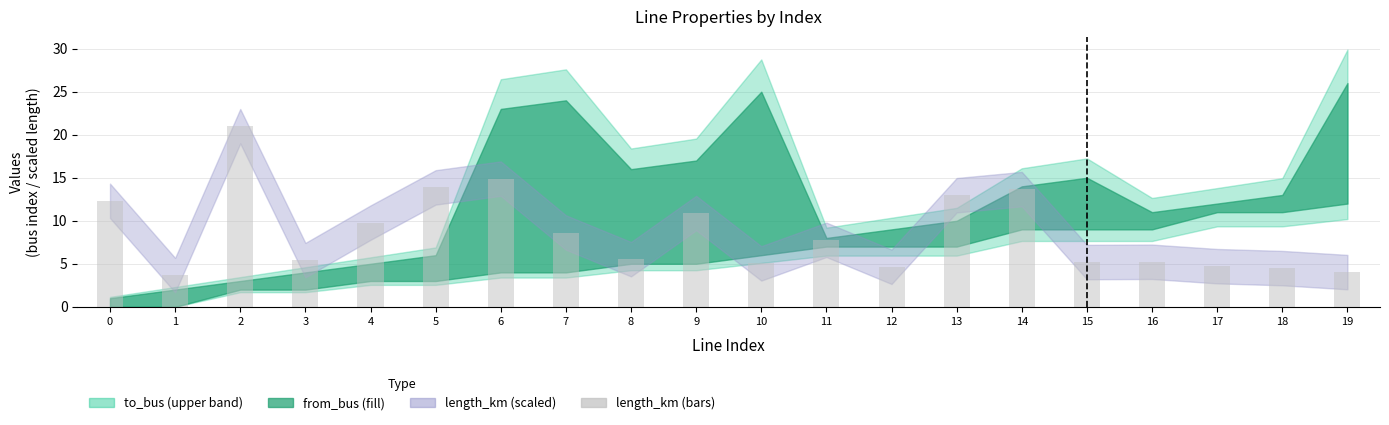

Is it true that the value at 6 is 14.9?

True